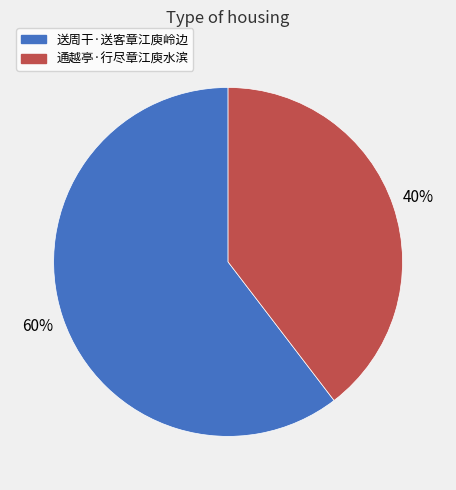

What is the ratio of the value at 通越亭·行尽章江庾水滨 to the value at 送周干·送客章江庾岭边?

0.7